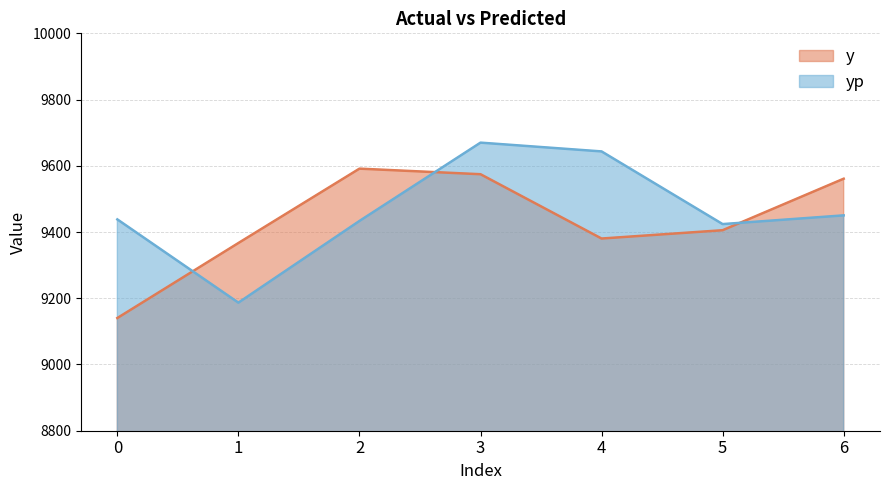

What is the total value across all series at 6?

19011.3